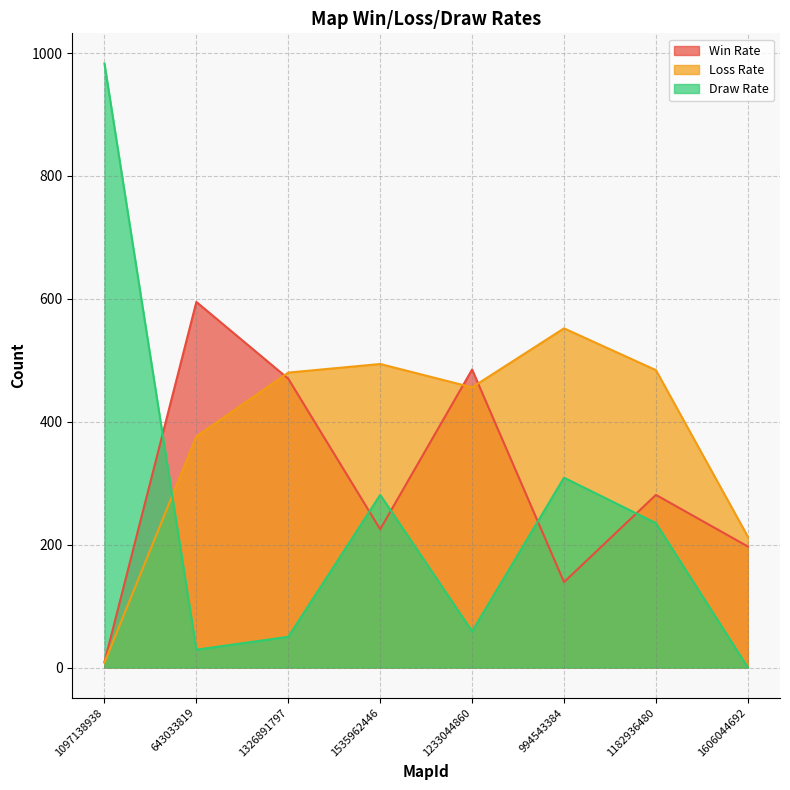

At which label does Draw Rate first exceed 235?

1097138938